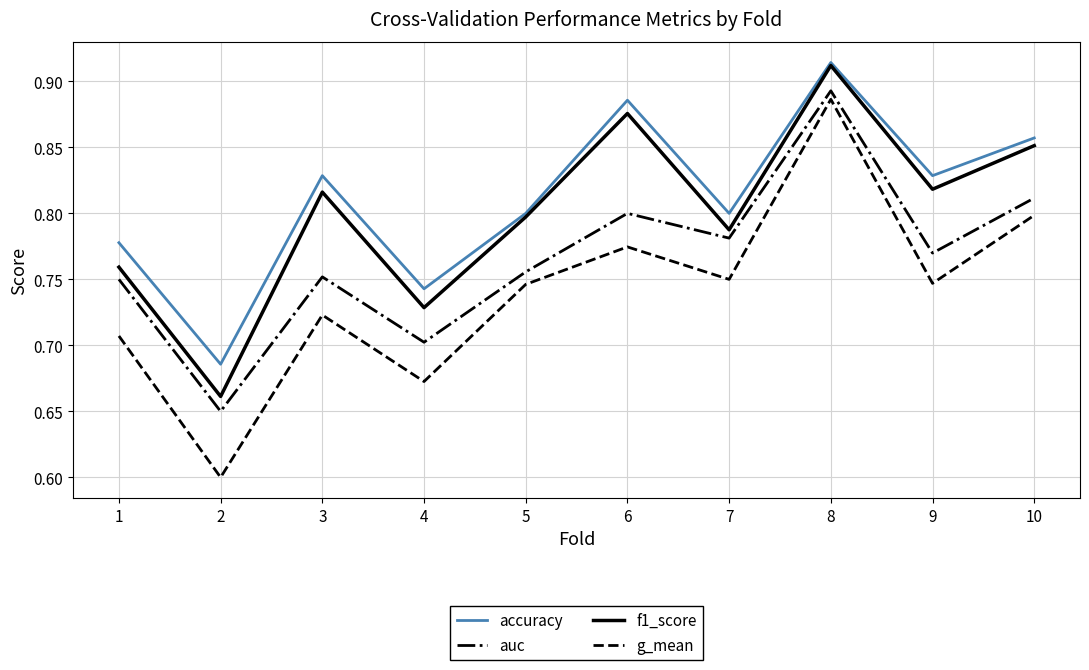

True or false: f1_score and g_mean intersect in this chart.

False